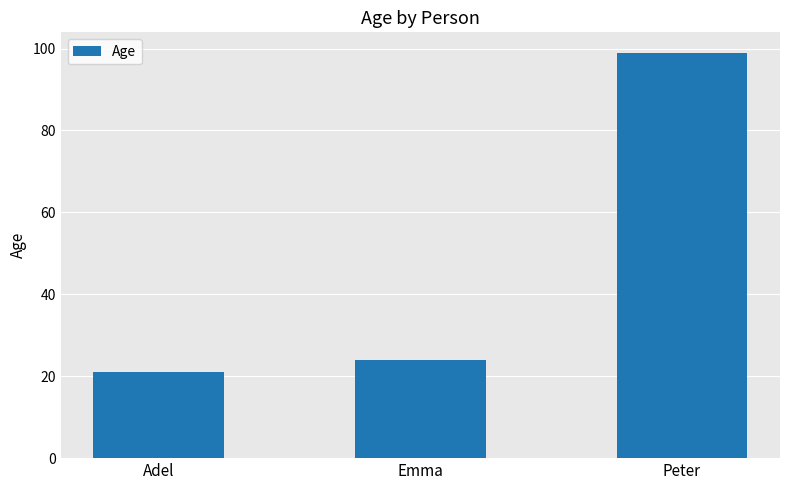

Read the value at Emma.

24